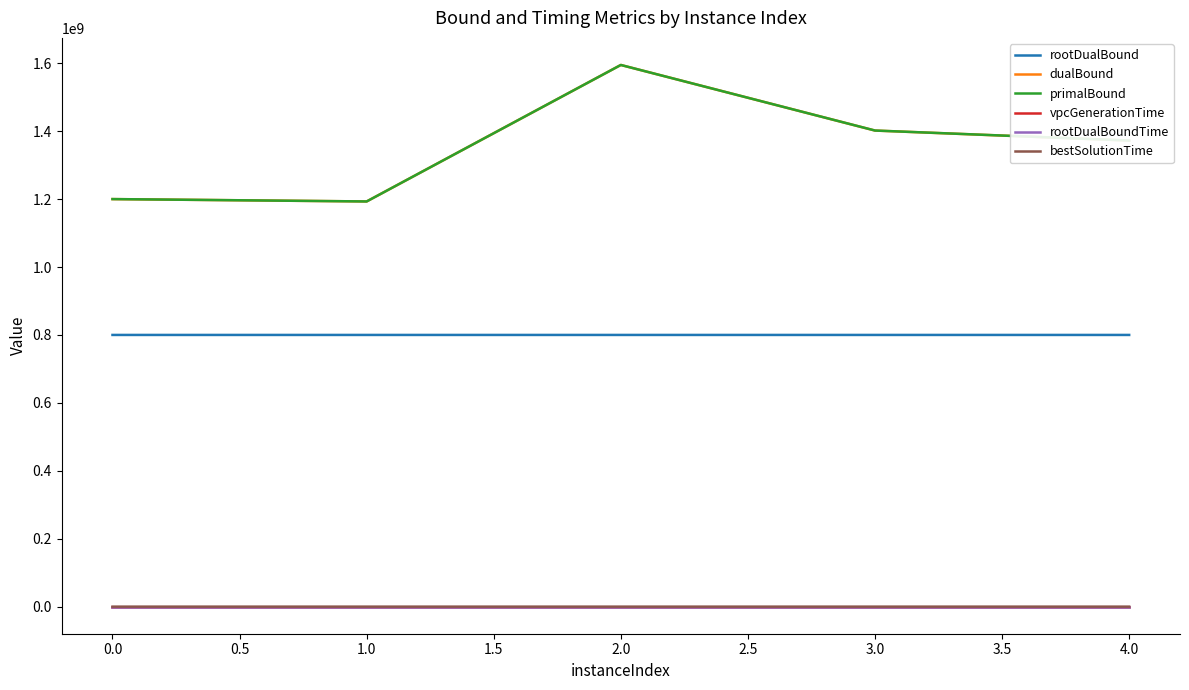

The value of dualBound at 1.0 is 1998724009.9. True or false?

False